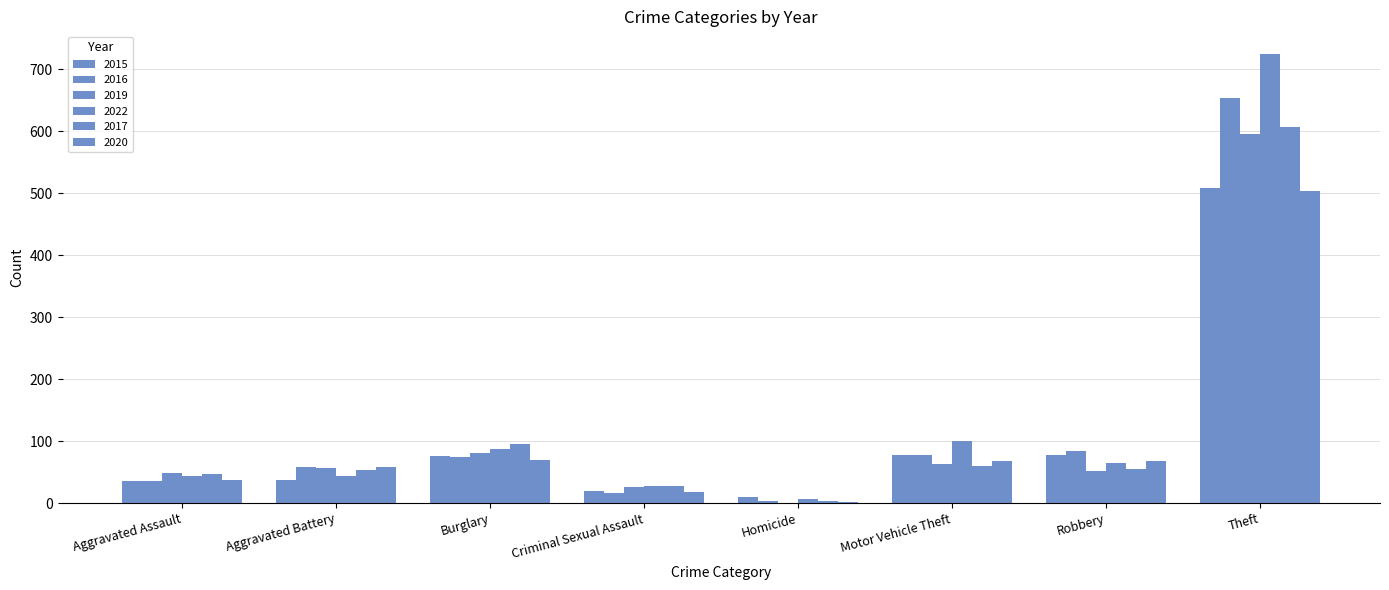

Are the bars horizontal?

No